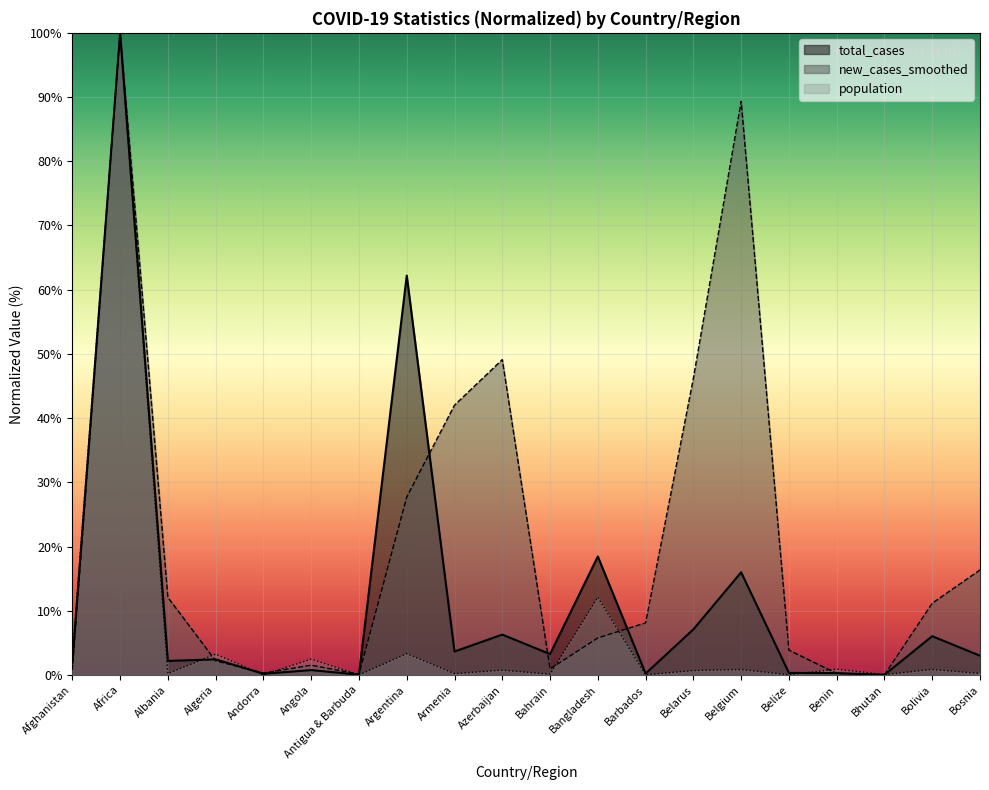

What is the difference between the maximum and minimum values in the population series?

100.0